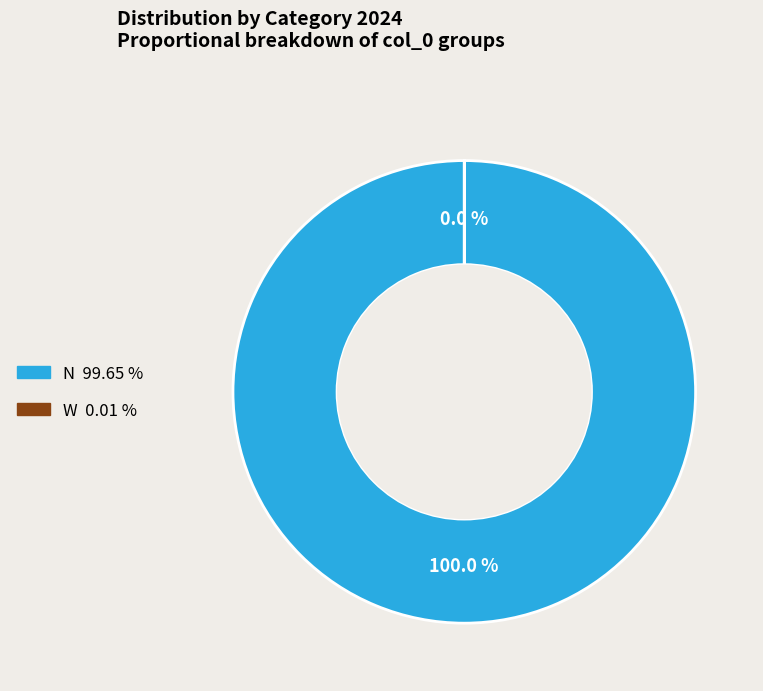

Is there any slice that represents more than half of the pie?

Yes